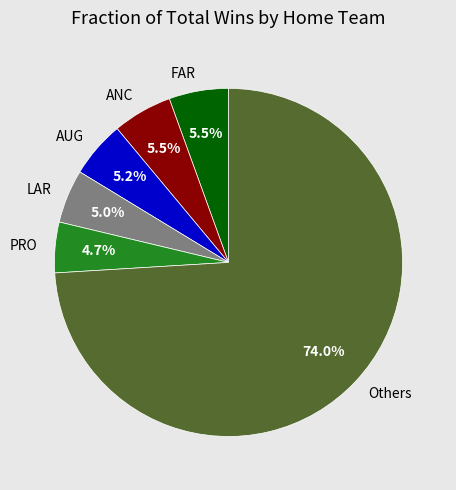

Is there a majority slice in this chart?

Yes